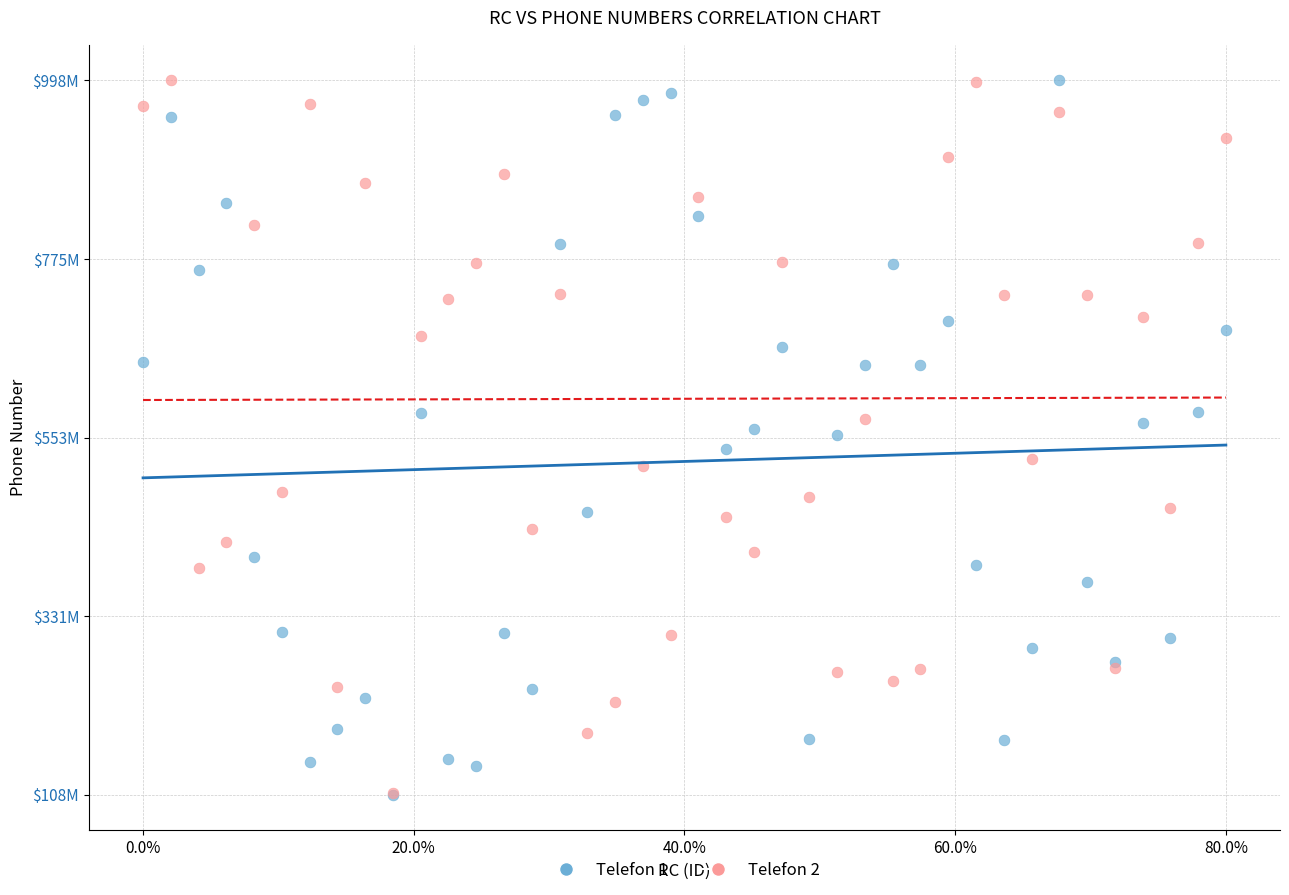

What are all the series names shown in the legend?

Telefon 1, Telefon 2